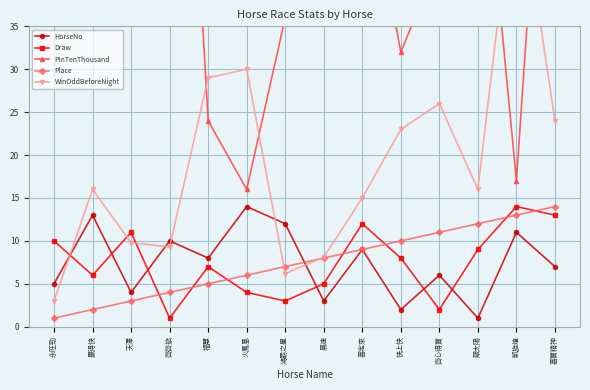

In WinOddBeforeNight, how many points are higher than both neighbors (excluding endpoints)?

4